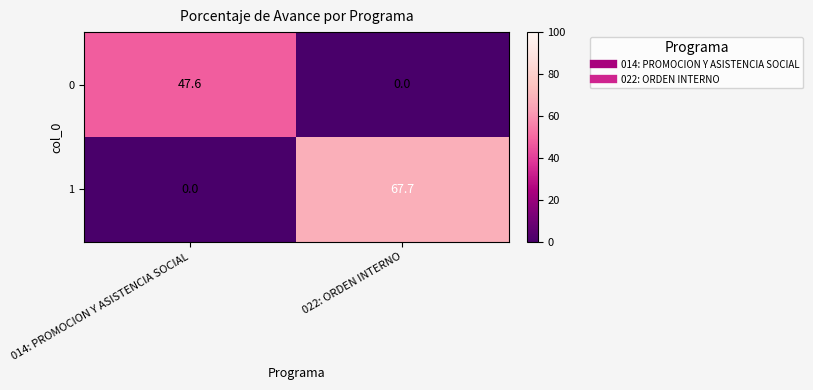

Count the number of data series in this chart.

2